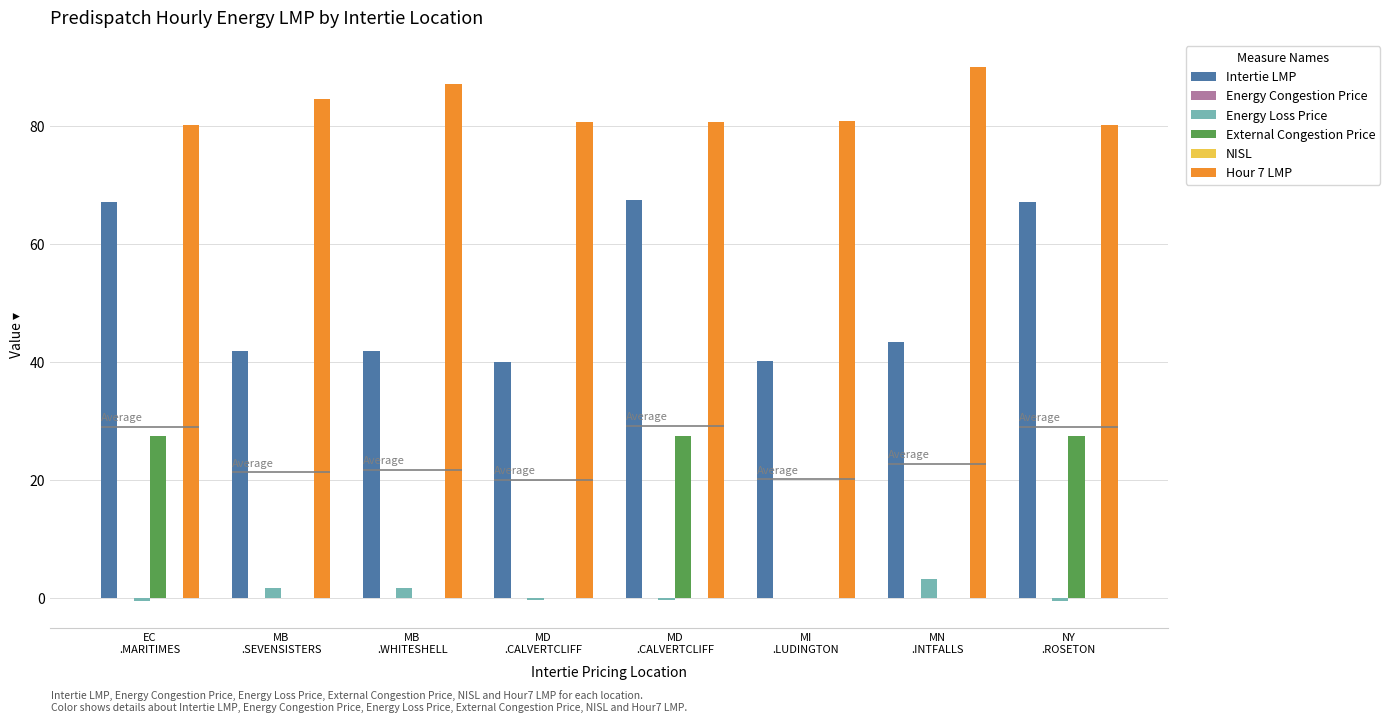

What value does the Energy Loss Price series have at NY
.ROSETON?

-0.5